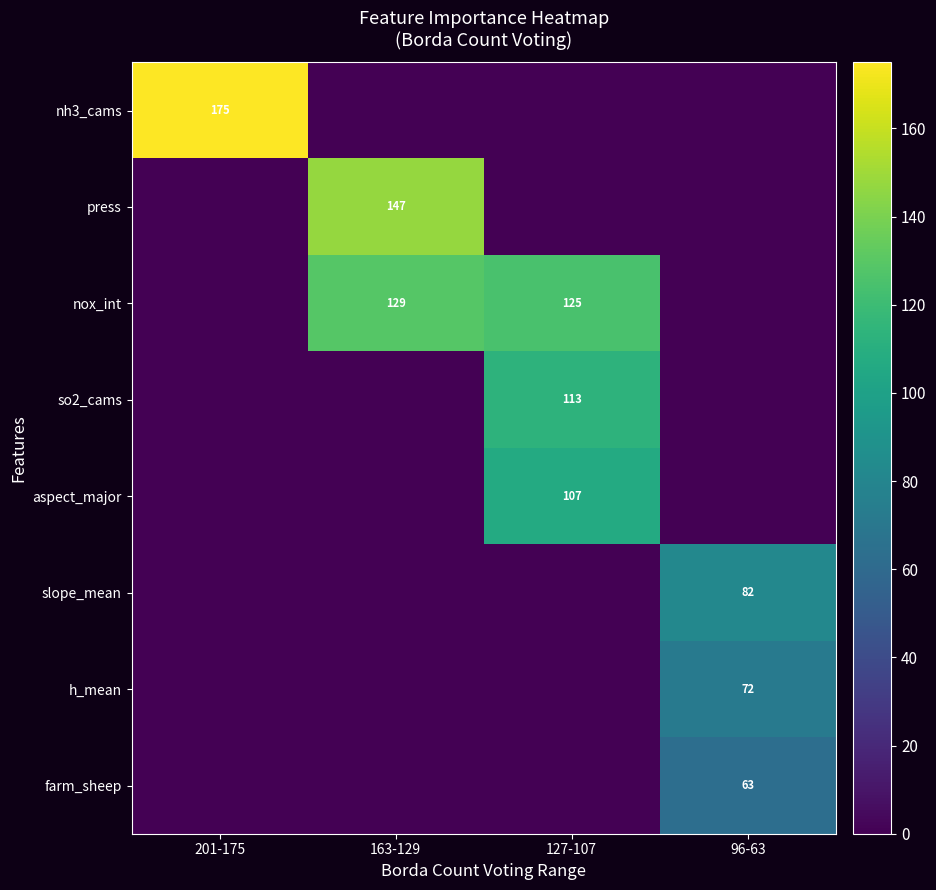

What is the spread (max minus min) of values at 127-107?

125